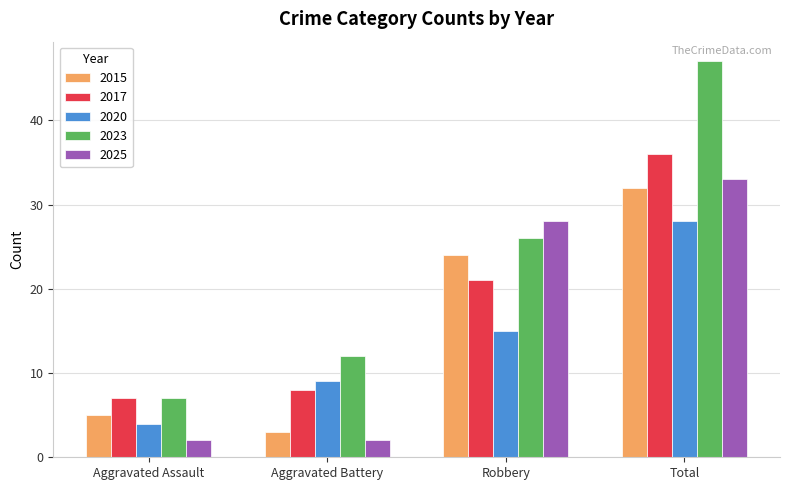

The value of 2017 at Total is 36. True or false?

True